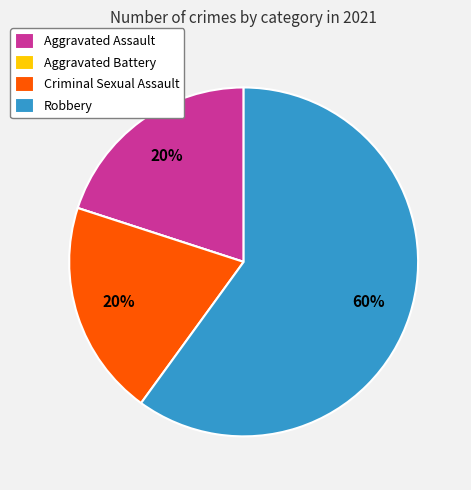

Is it true that Robbery is 47% of the pie?

False